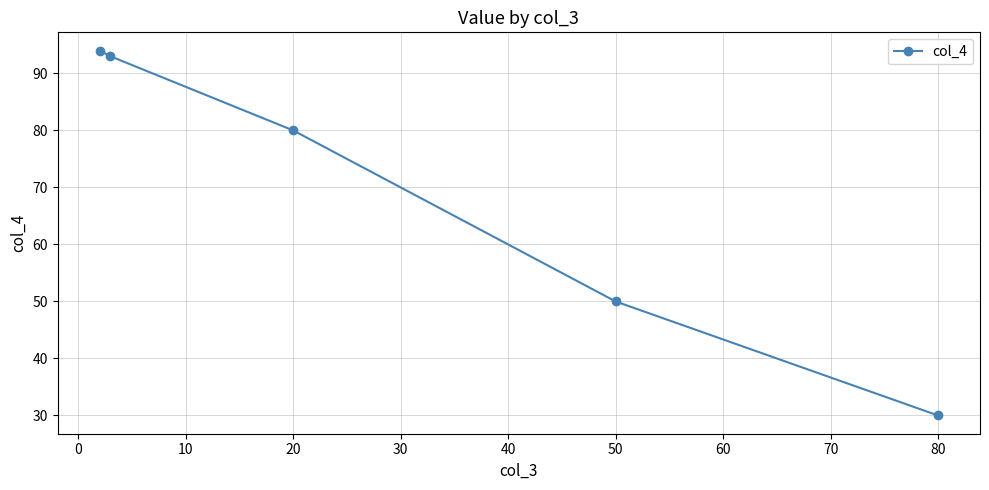

What is the value of the 2nd point from the left?

93